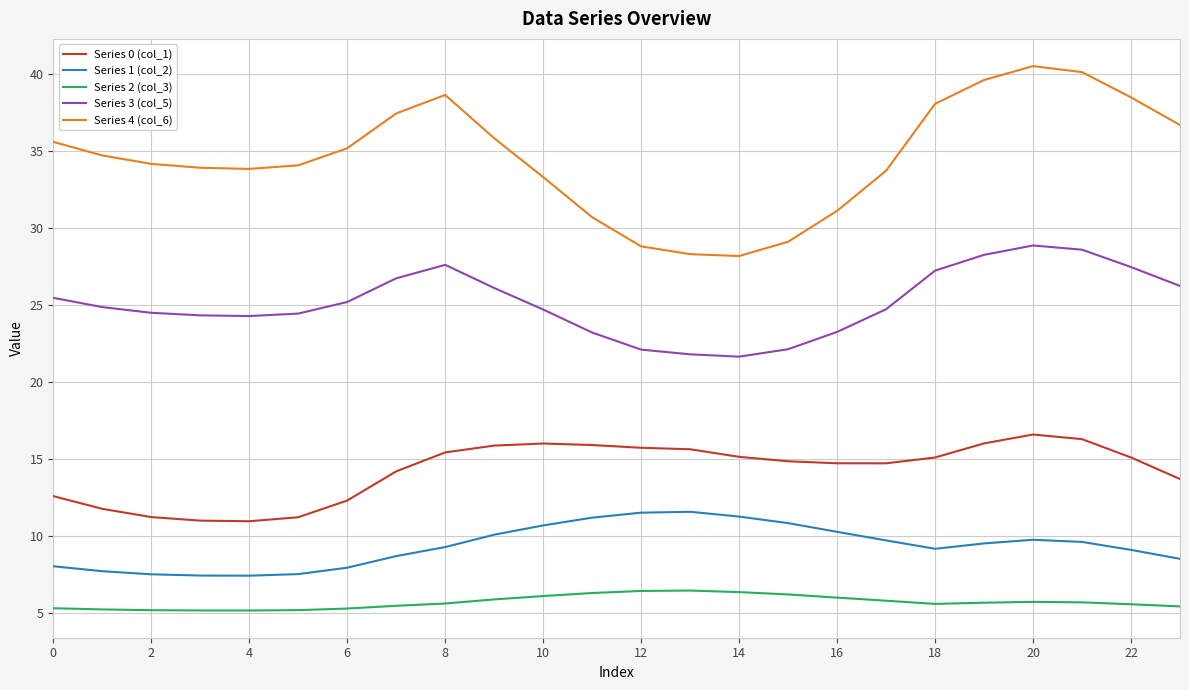

What is the minimum value shown in the chart?

5.2